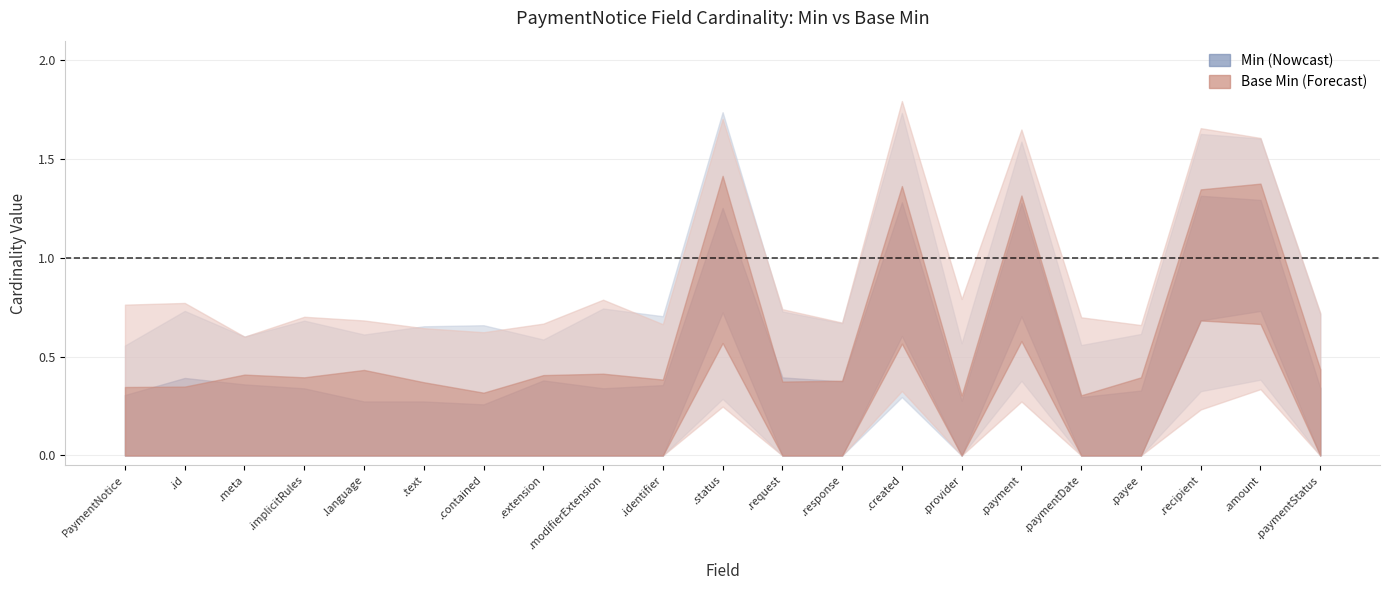

What are all the series names shown in the legend?

Min, Base Min